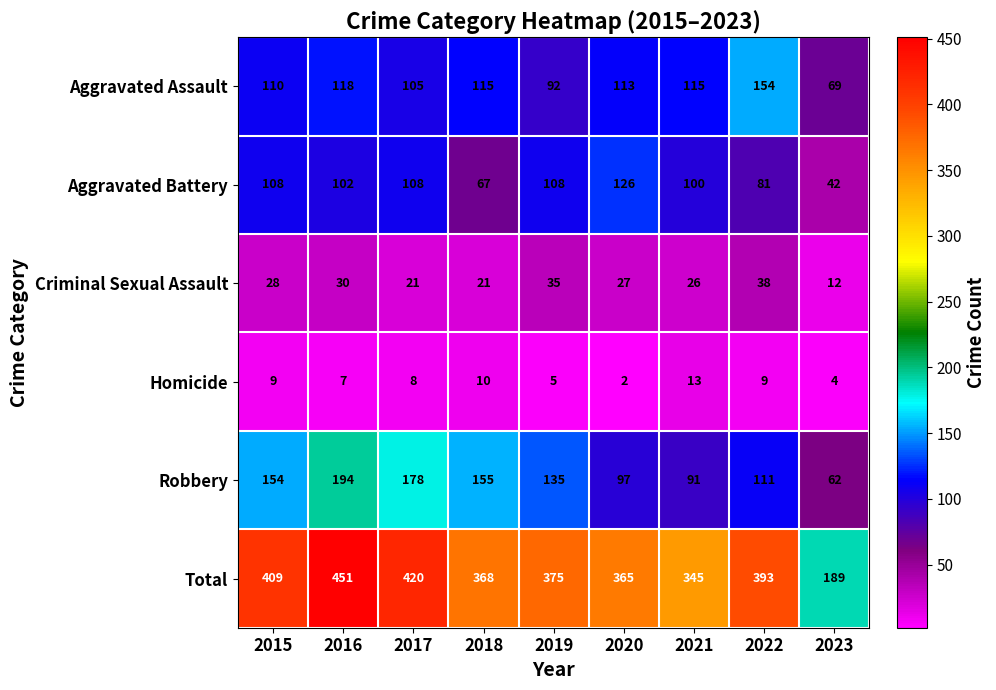

What is the spread (max minus min) of values at 2018?

358